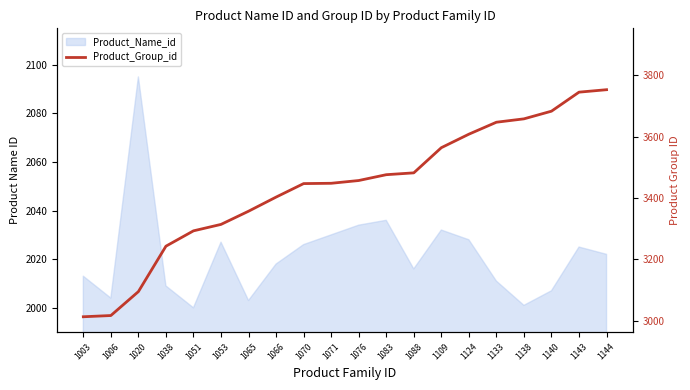

Between 1003 and 1144, which is larger?

1144